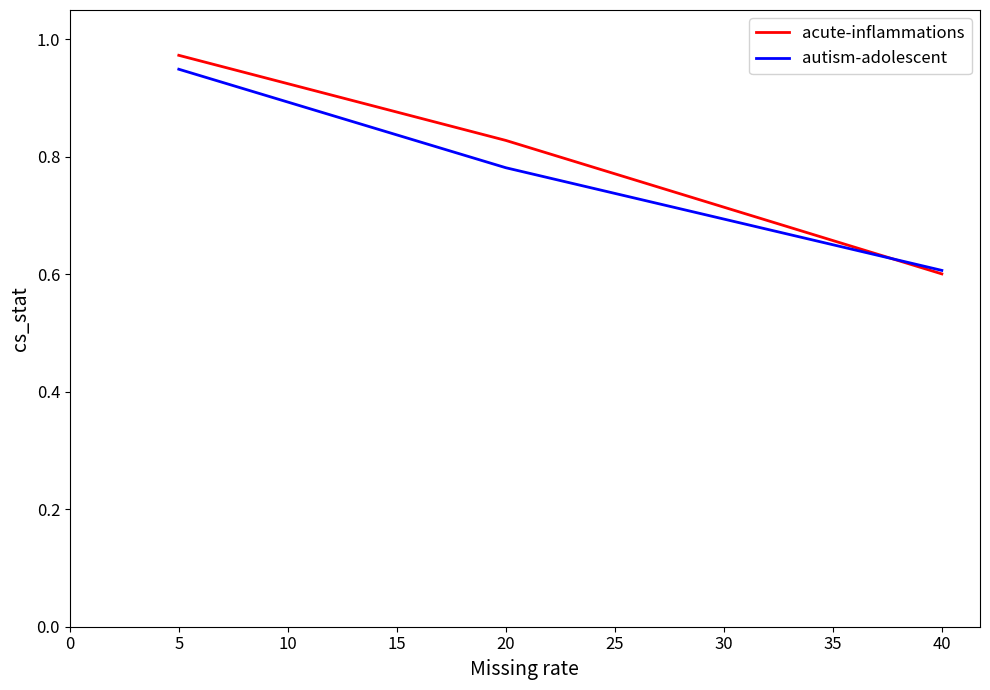

Rank the categories by autism-adolescent value from highest to lowest.

5, 20, 40